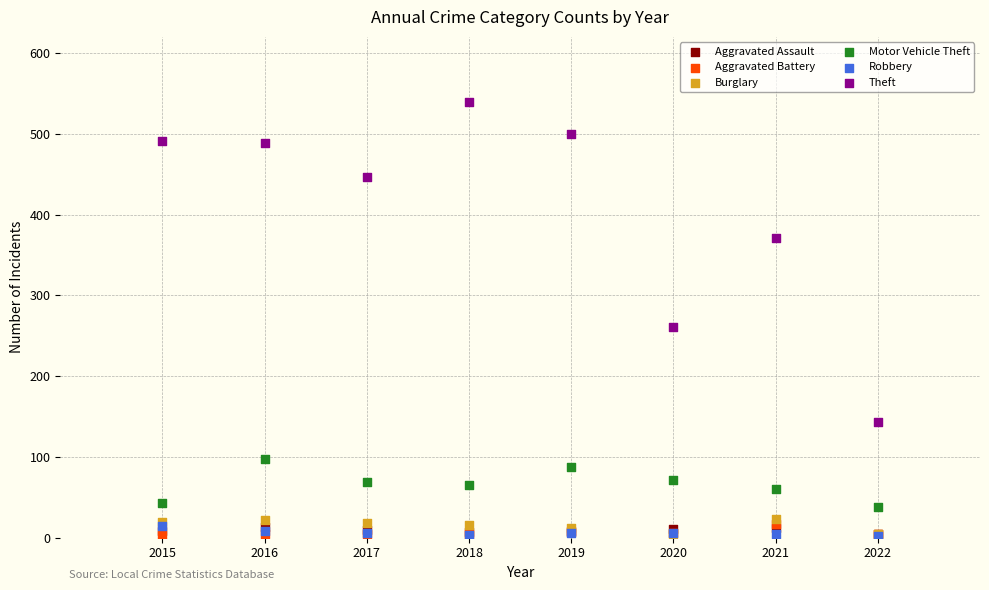

In the Theft series, what Y value is closest to 341?

371